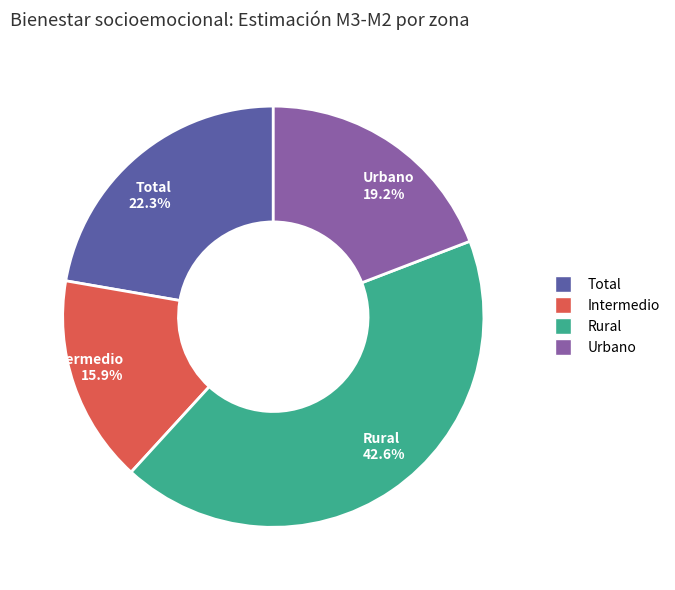

Is there any slice that represents more than half of the pie?

No